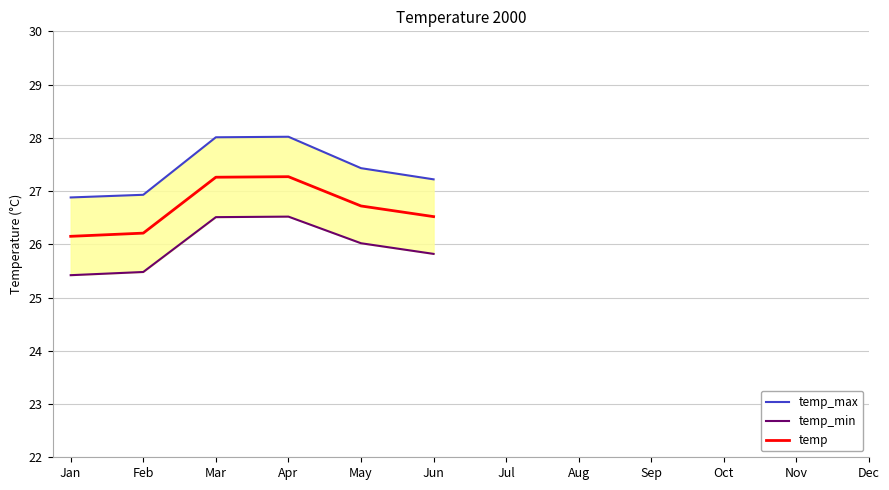

What is the greatest value displayed?

28.0